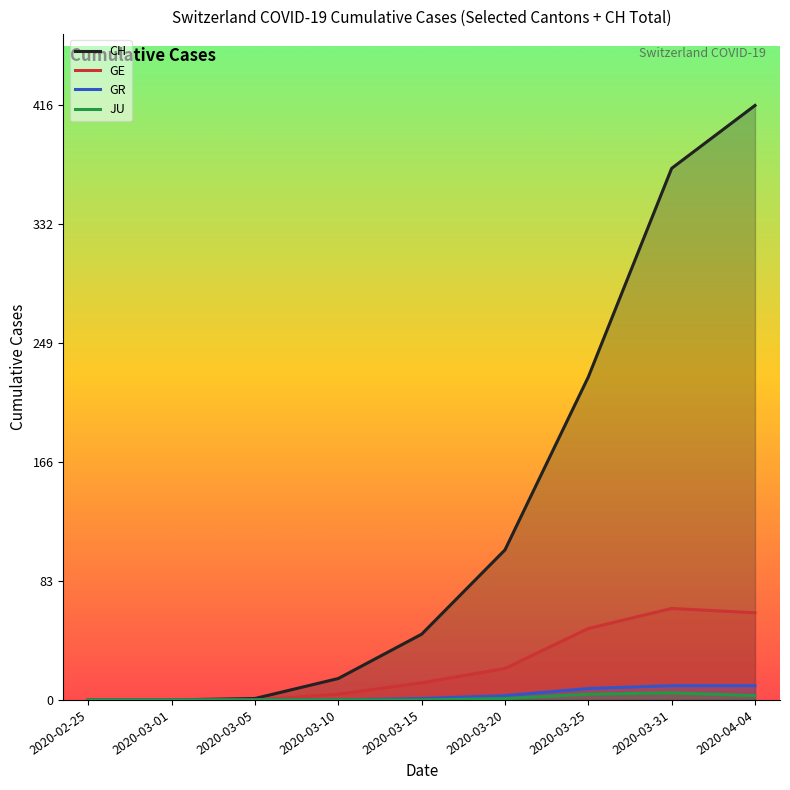

True or false: CH has a value of 46 at 2020-03-15.

True